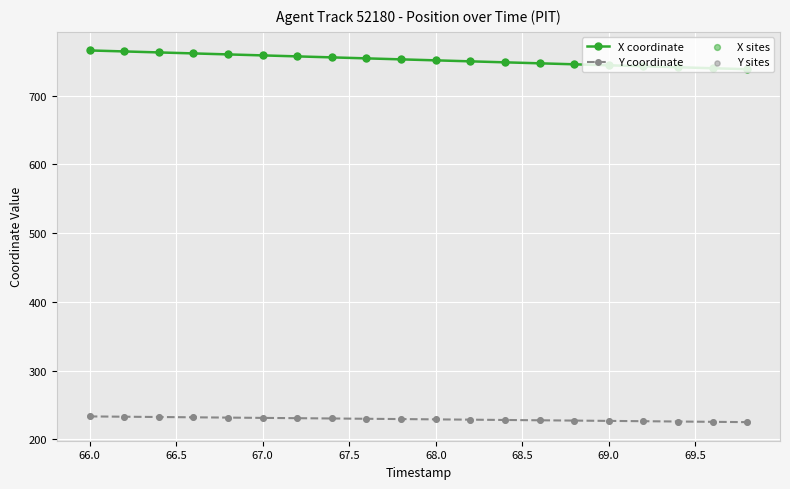

At how many categories does at least one series exceed 527?

20